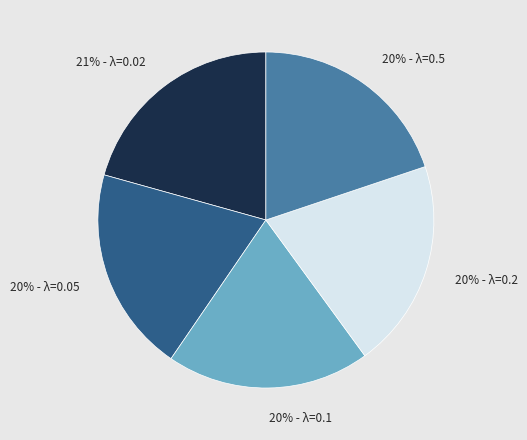

To the nearest percent, what is the average slice percentage?

20%